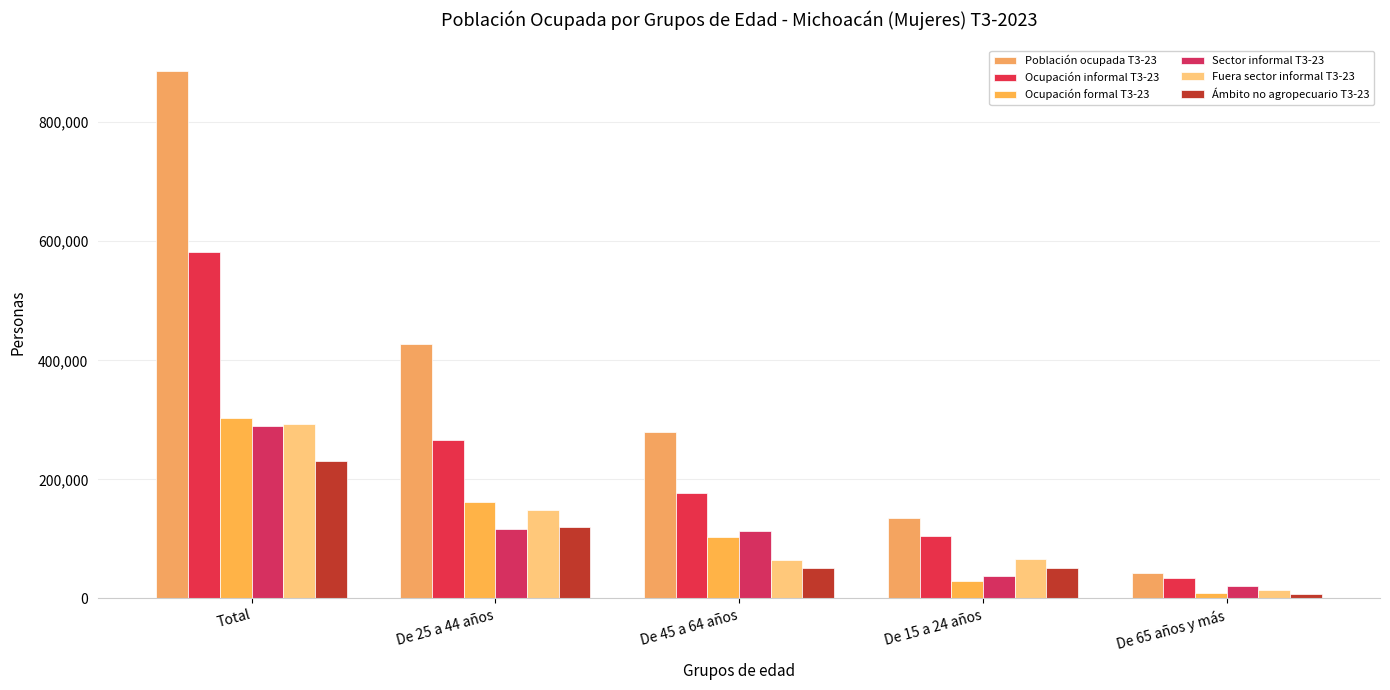

Read the Ámbito no agropecuario T3-23 value at De 65 años y más, to the nearest 10.

7010